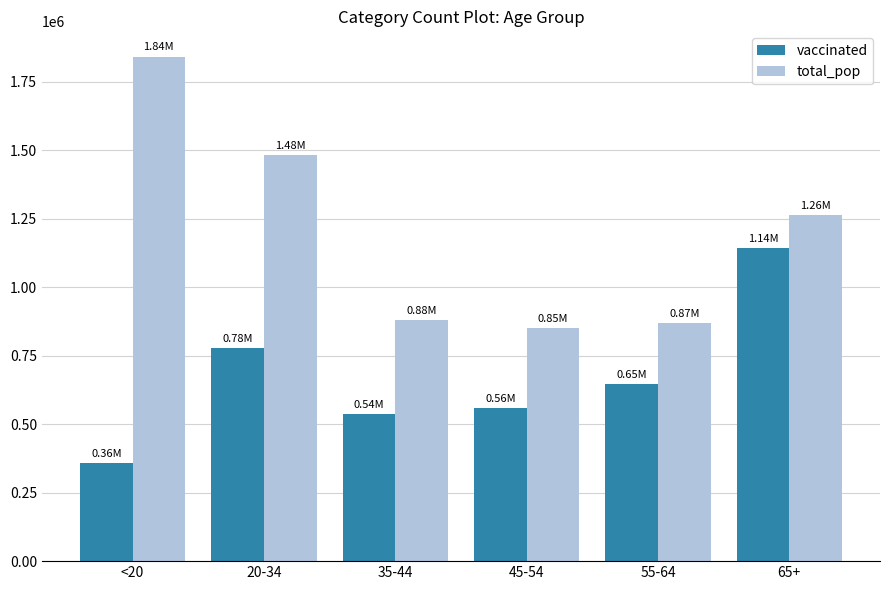

Does the chart contain stacked bars?

No